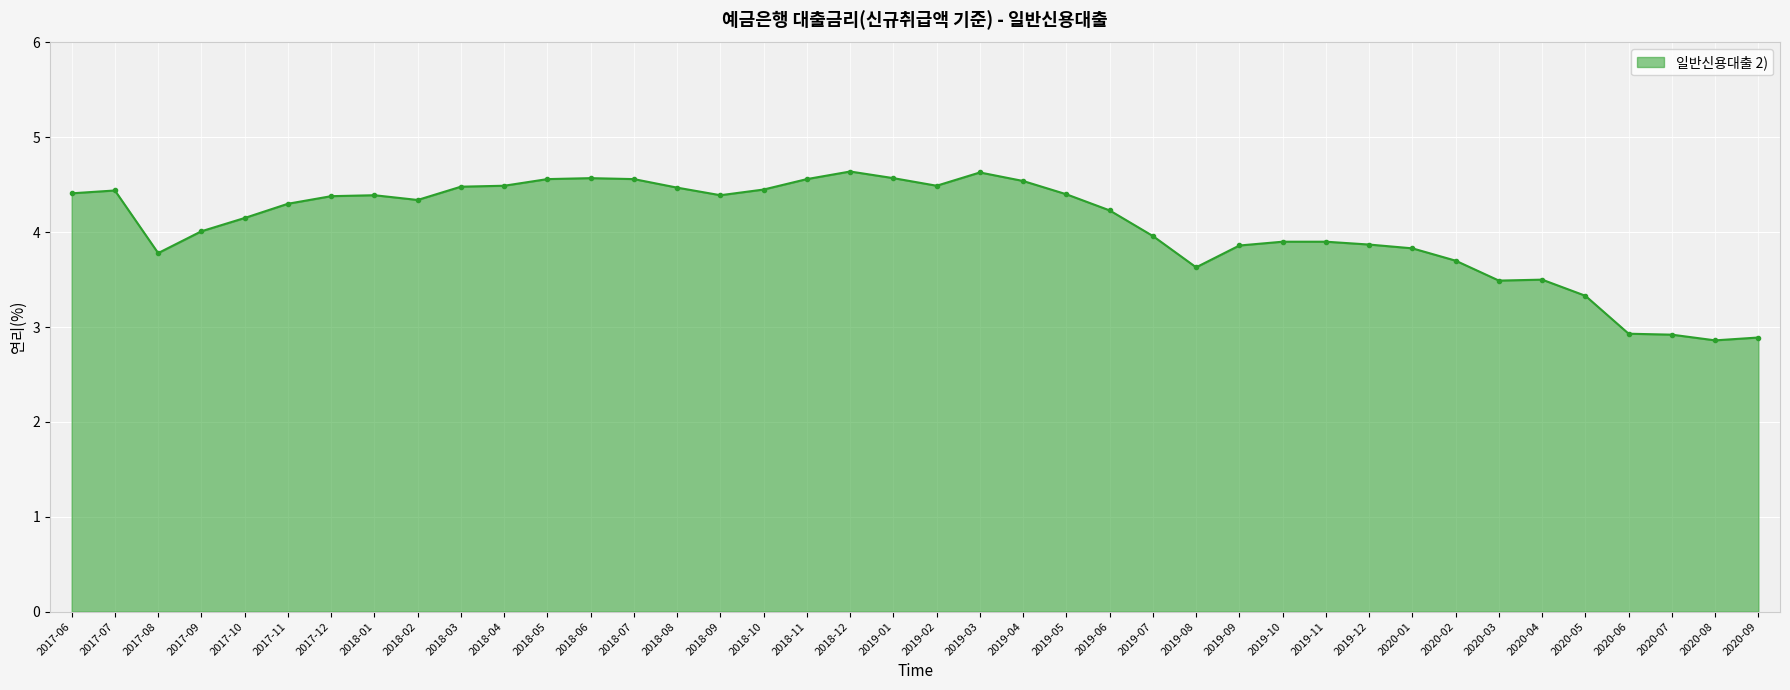

How many data points does each series have?

40